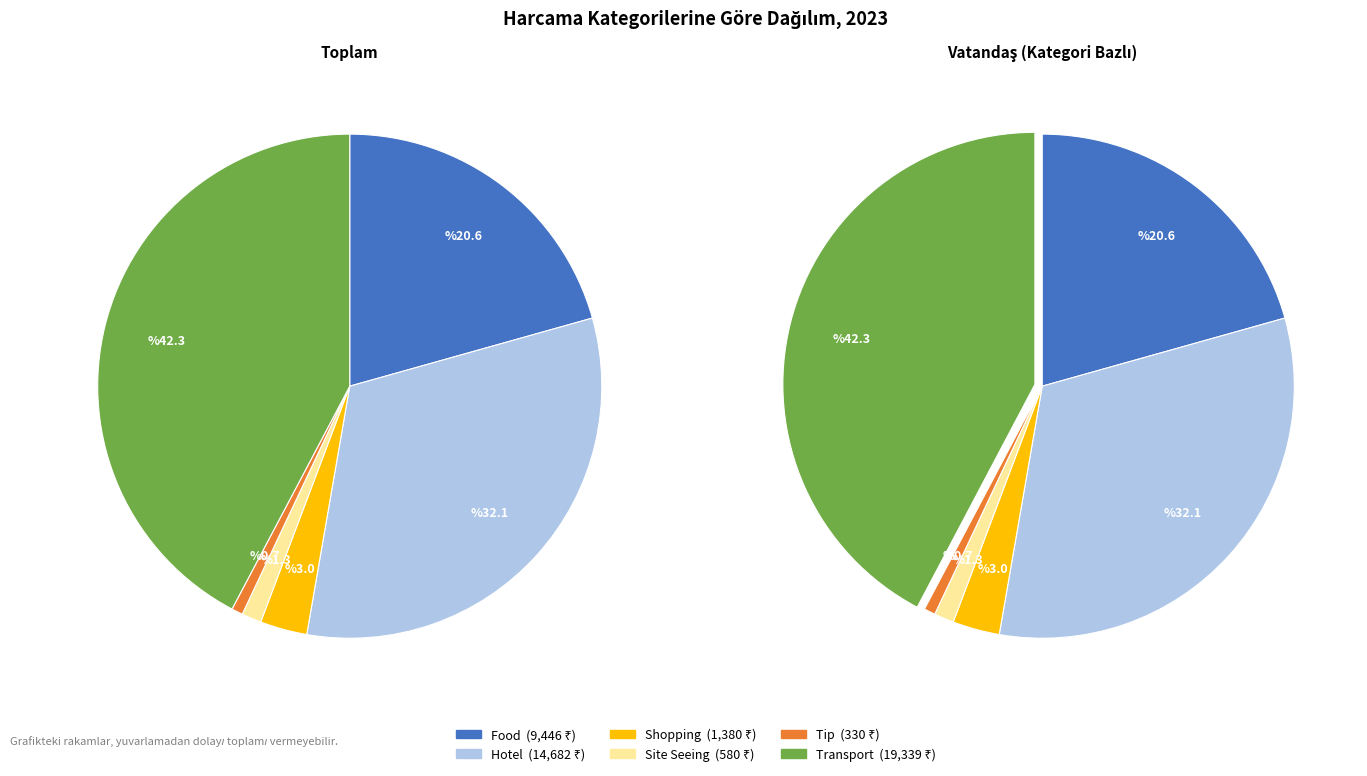

Do Tip and Site Seeing together represent more than half of the pie?

No